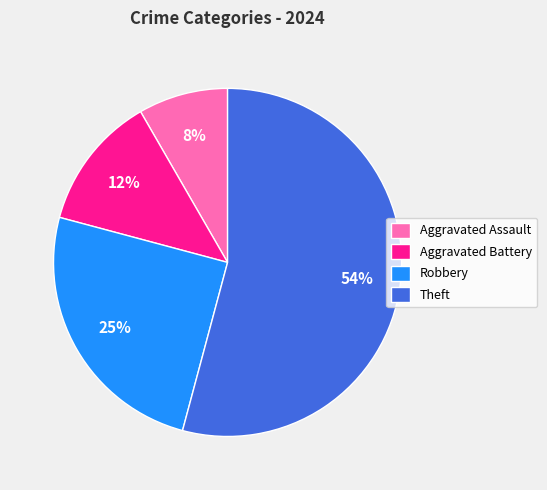

Rank the categories by value from highest to lowest.

Theft, Robbery, Aggravated Battery, Aggravated Assault